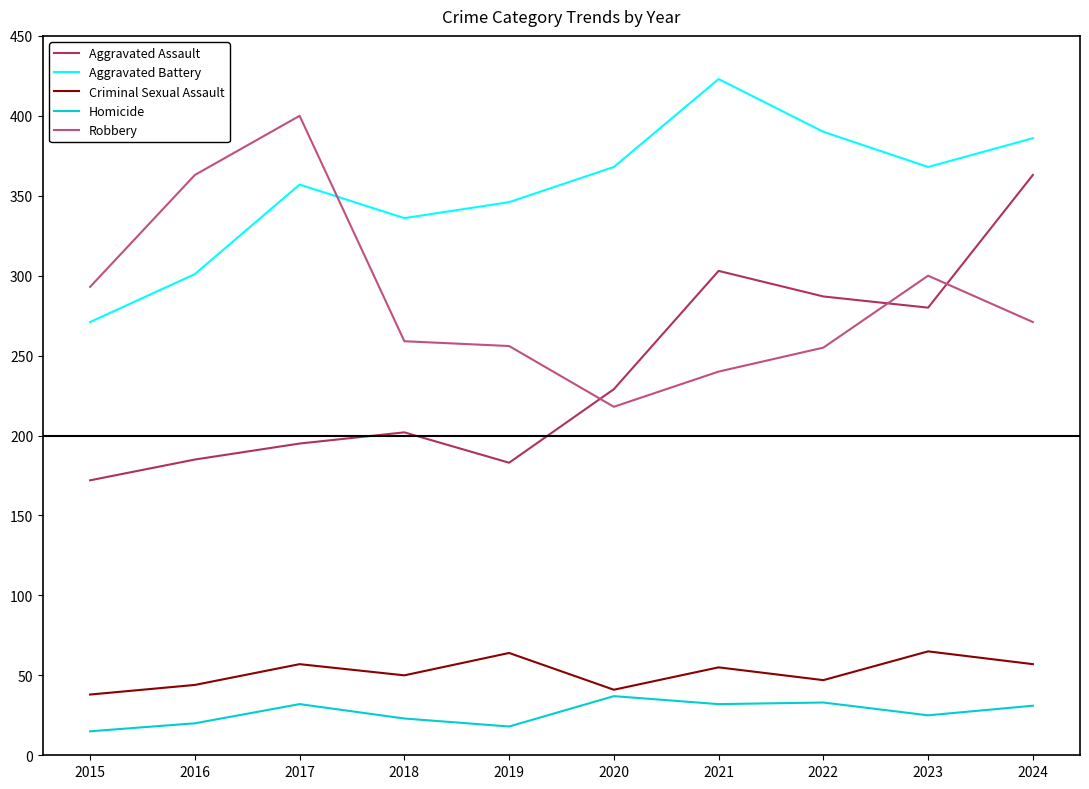

True or false: Aggravated Battery and Aggravated Assault cross at least once.

False